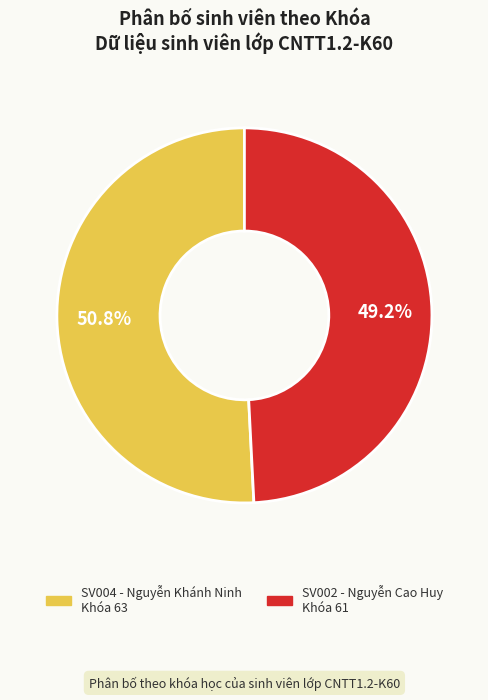

Rank the categories by value from lowest to highest.

SV002 - Nguyễn Cao Huy, SV004 - Nguyễn Khánh Ninh